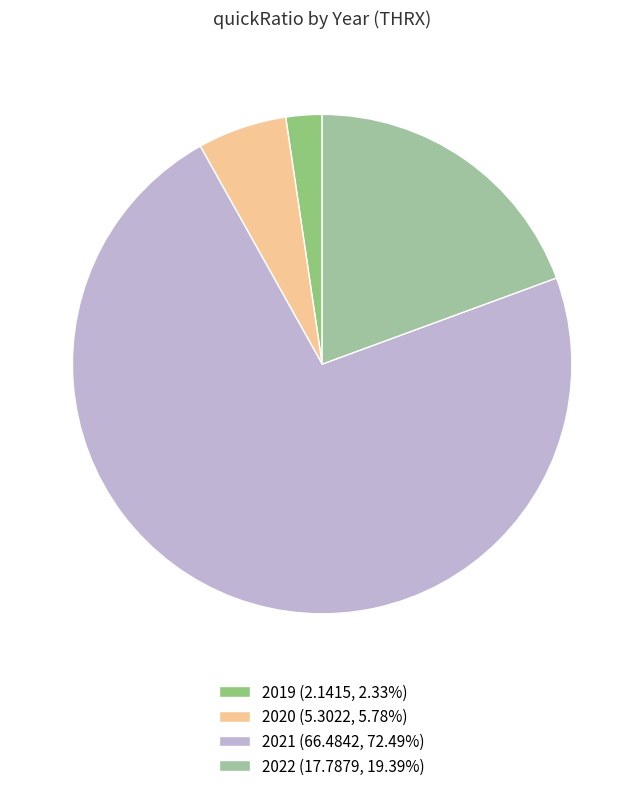

What is the ratio of the value at 2021 to the value at 2022?

3.7